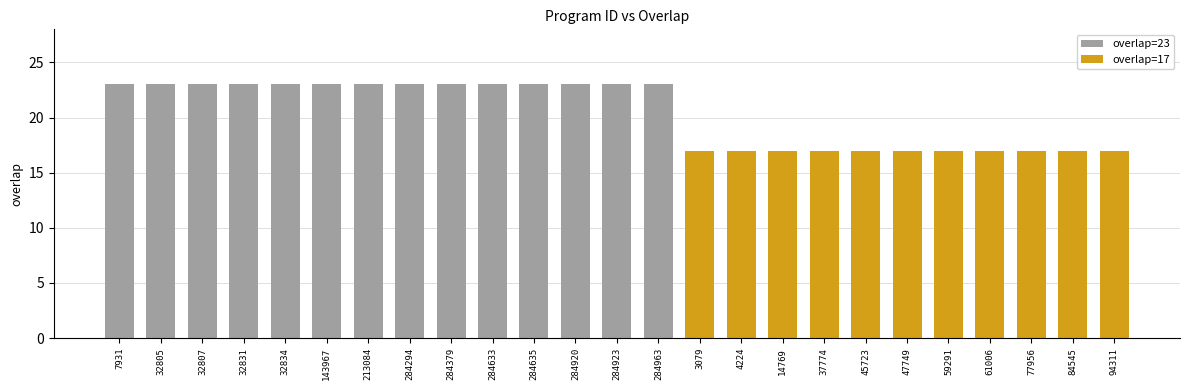

What is the value of the 2nd bar from the left?

23